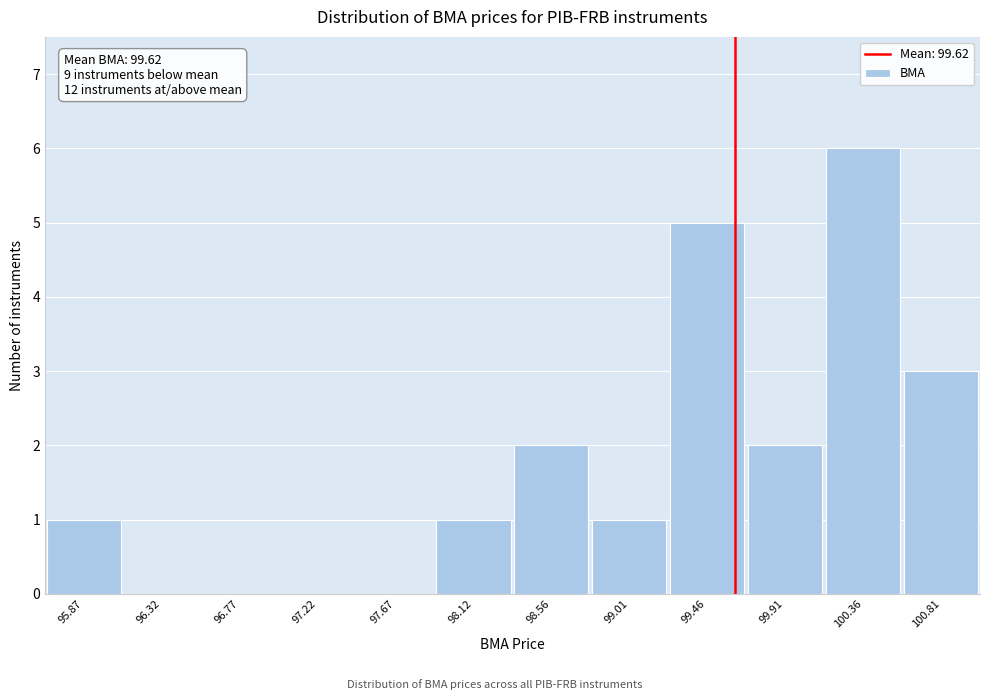

Over which range of the x-axis is the bar tallest?

100.15 to 100.60